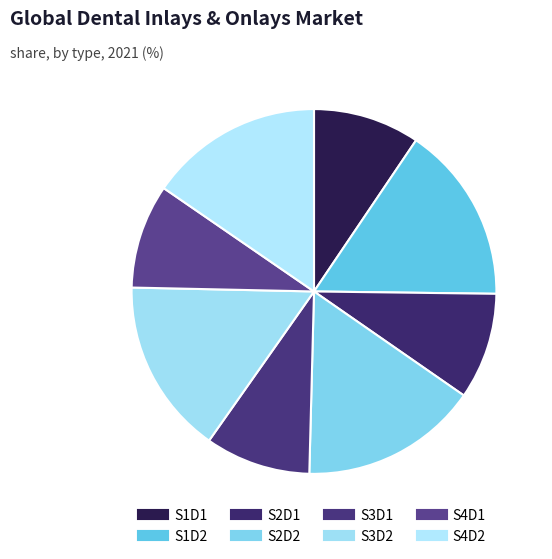

Count the number of slices in the pie.

8